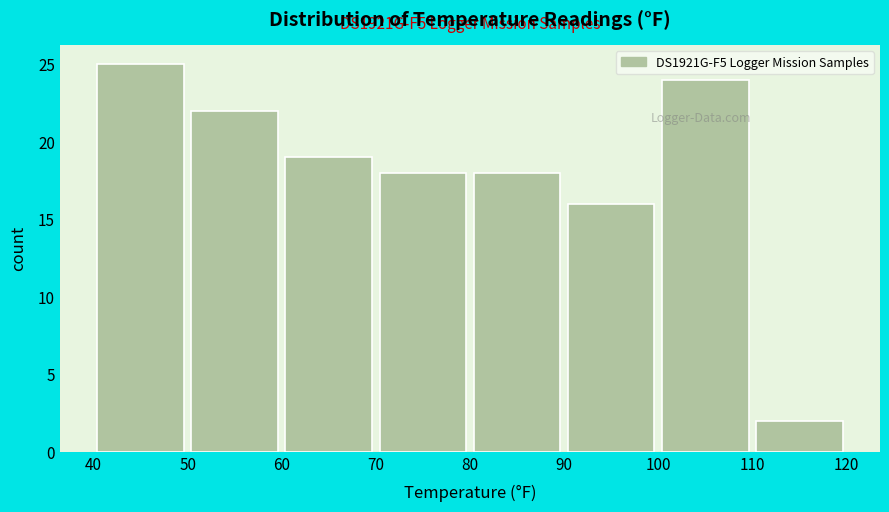

Over which range of the x-axis is the bar tallest?

40 to 50